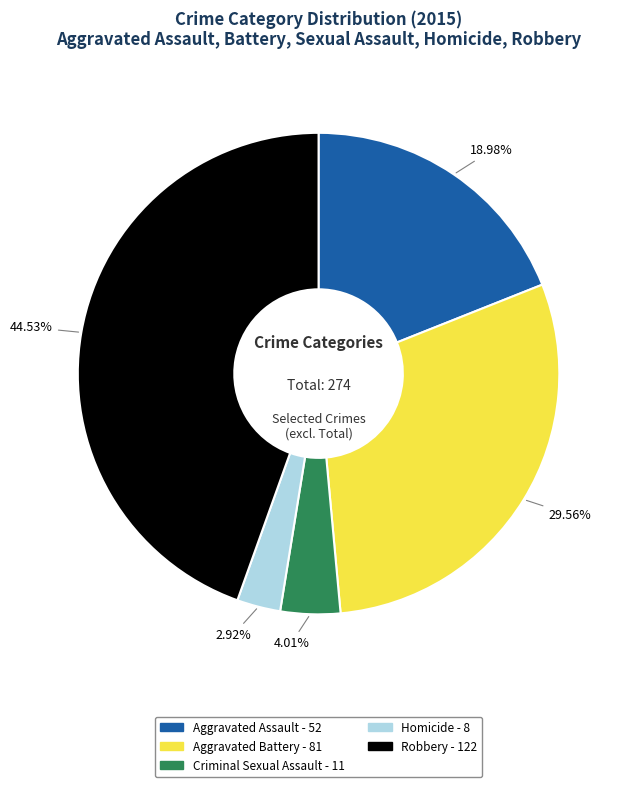

Rank the categories by value from highest to lowest.

Robbery, Aggravated Battery, Aggravated Assault, Criminal Sexual Assault, Homicide